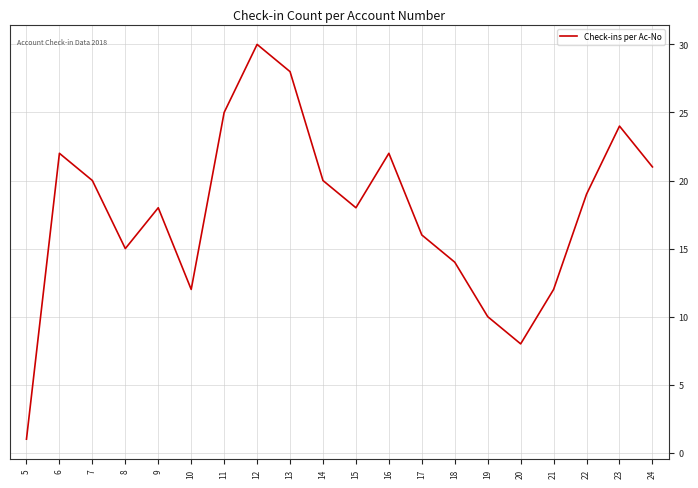

Reading right to left, extract all data points from this chart.

24=21	23=24	22=19	21=12	20=8	19=10	18=14	17=16	16=22	15=18	14=20	13=28	12=30	11=25	10=12	9=18	8=15	7=20	6=22	5=1